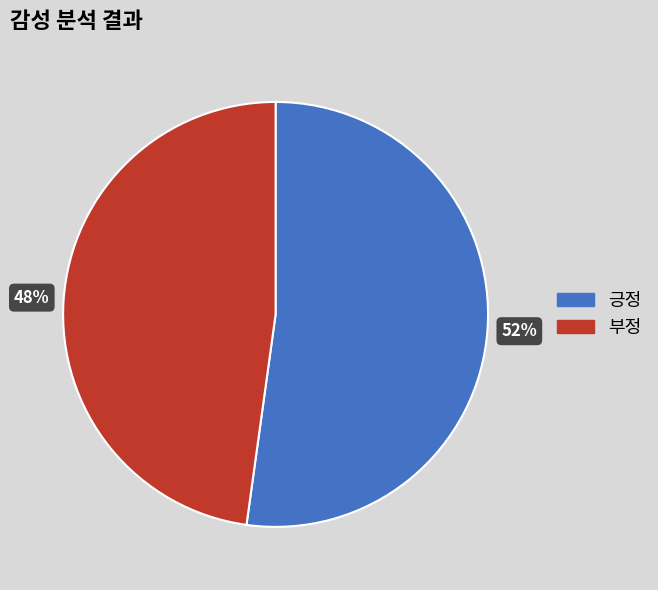

To the nearest percent, what percentage of the pie is 긍정?

52%